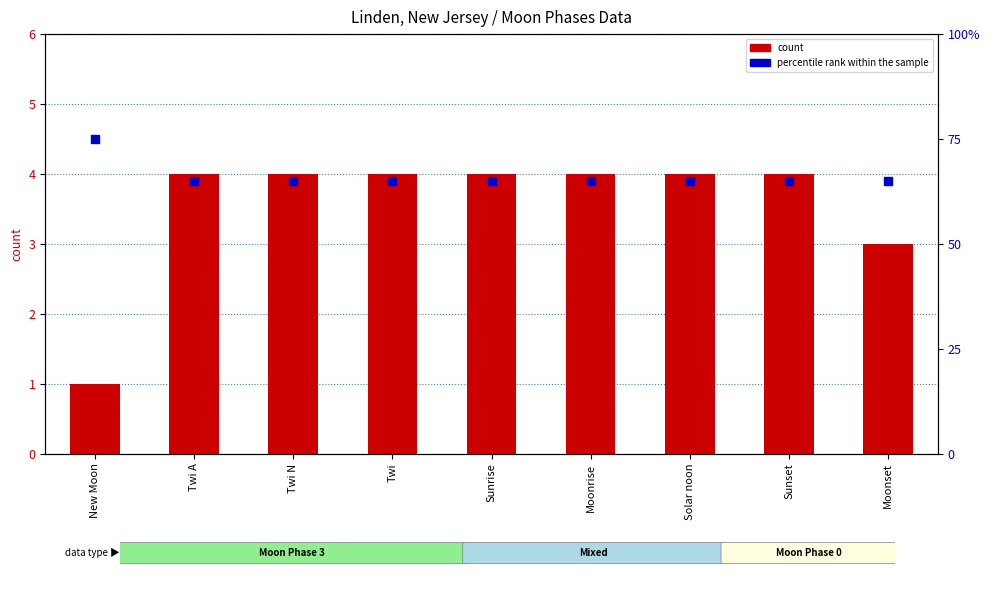

Is the value of count at Twi N greater than the value of percentile rank within the sample at Twi A?

No